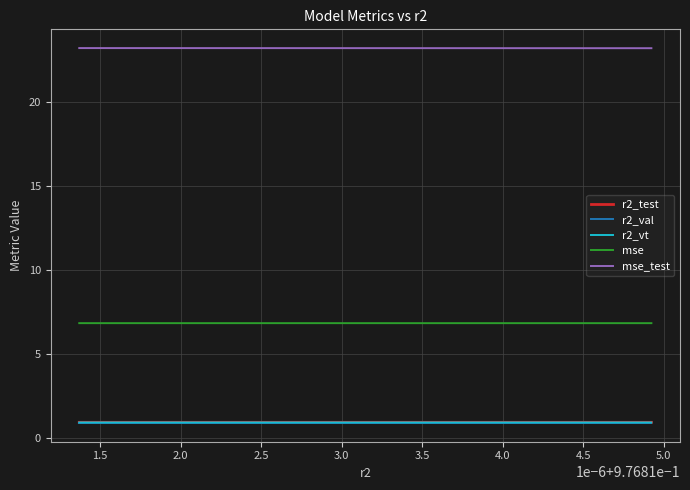

True or false: mse and r2_test cross at least once.

False